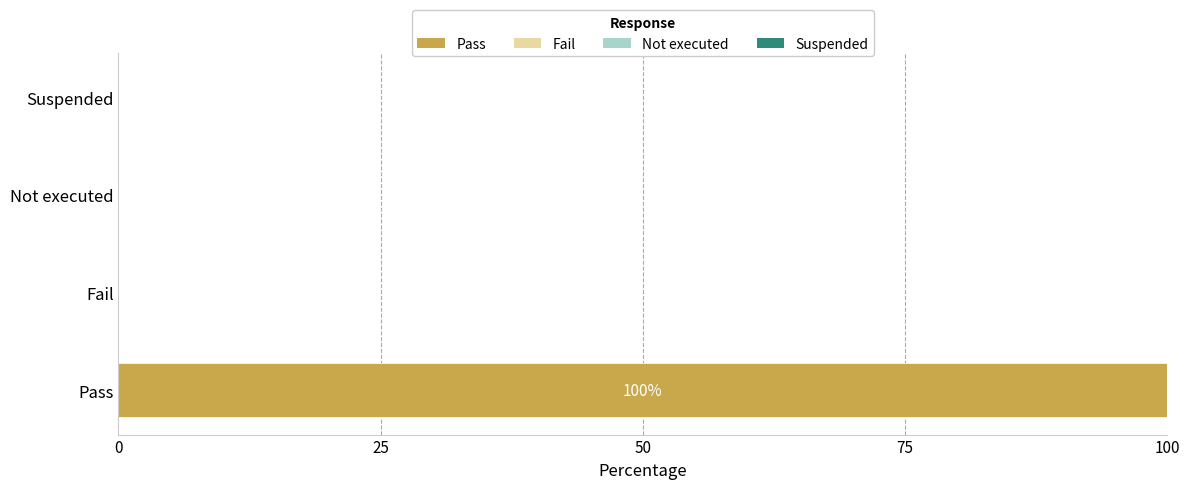

The chart shows a value of 100 at Pass. True or false?

True